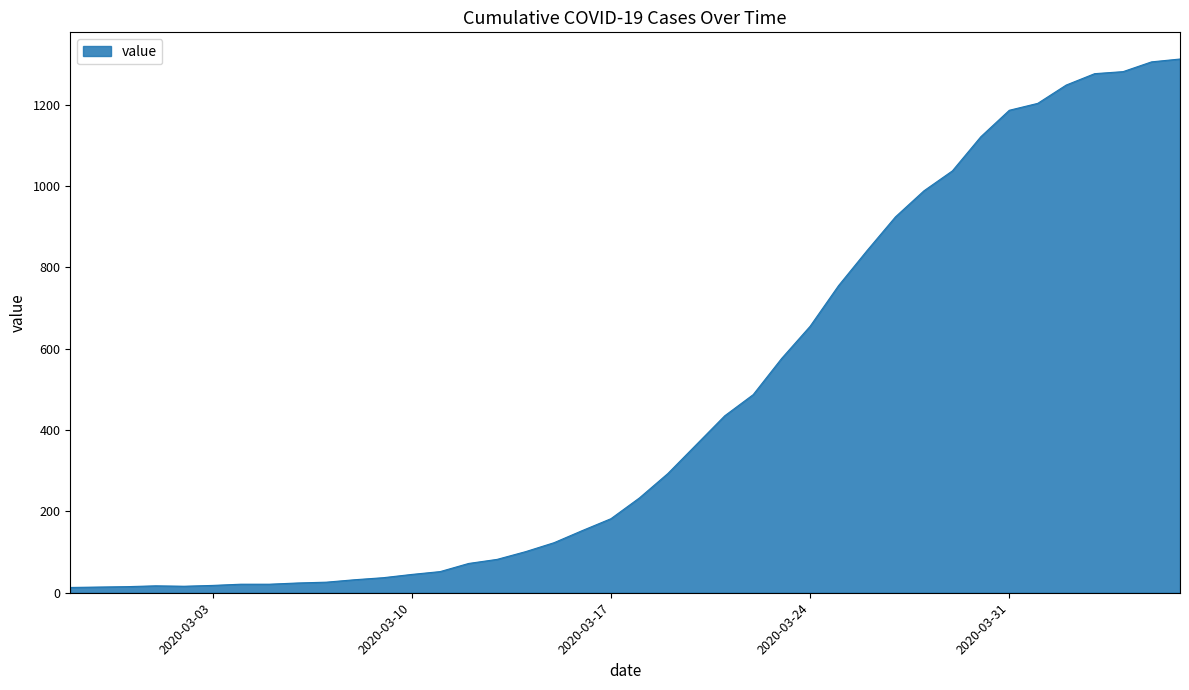

What is the maximum value shown in the chart?

1312